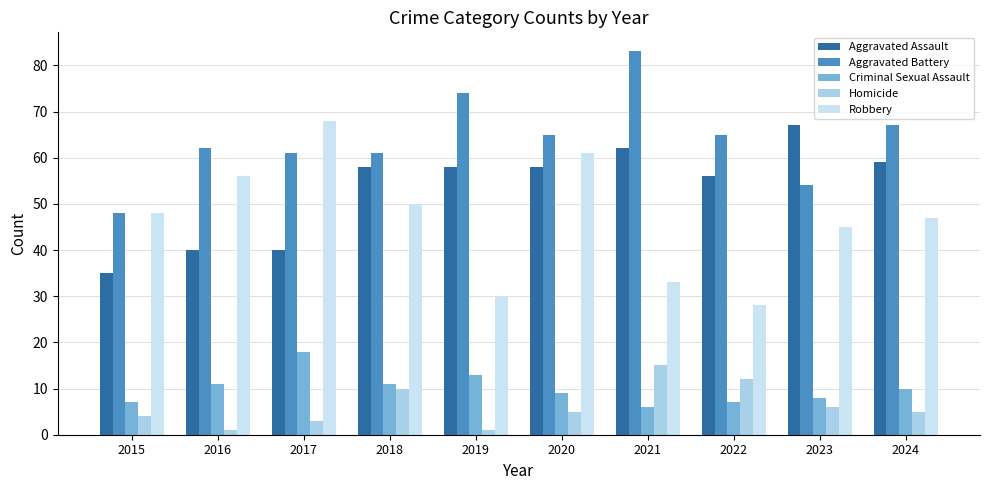

What is the total value across all series at 2023?

180